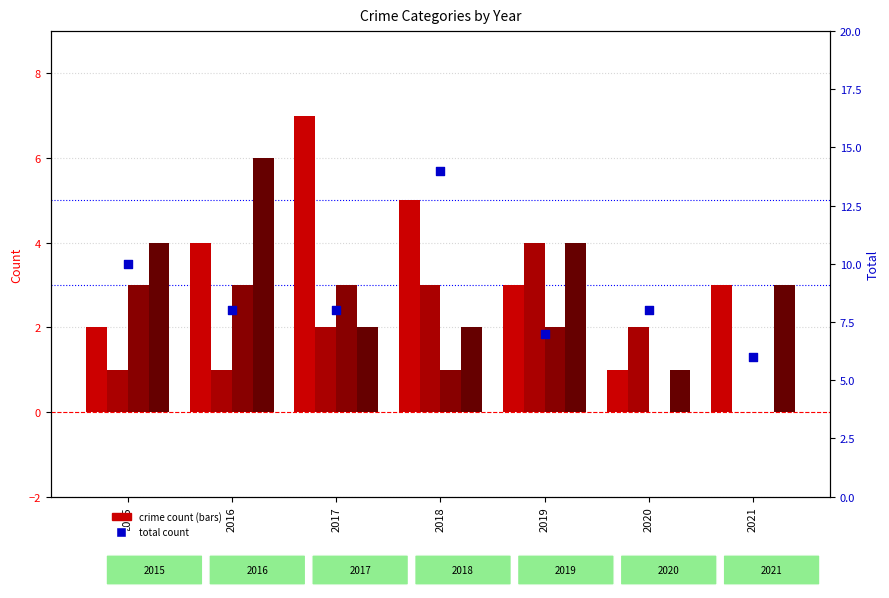

Which series has the widest spread of Y values?

Total